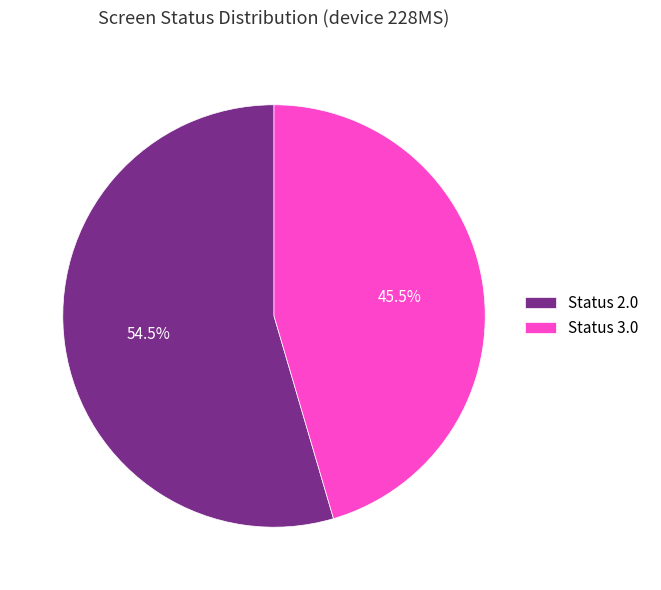

Which has a higher value, Status 2.0 or Status 3.0?

Status 2.0